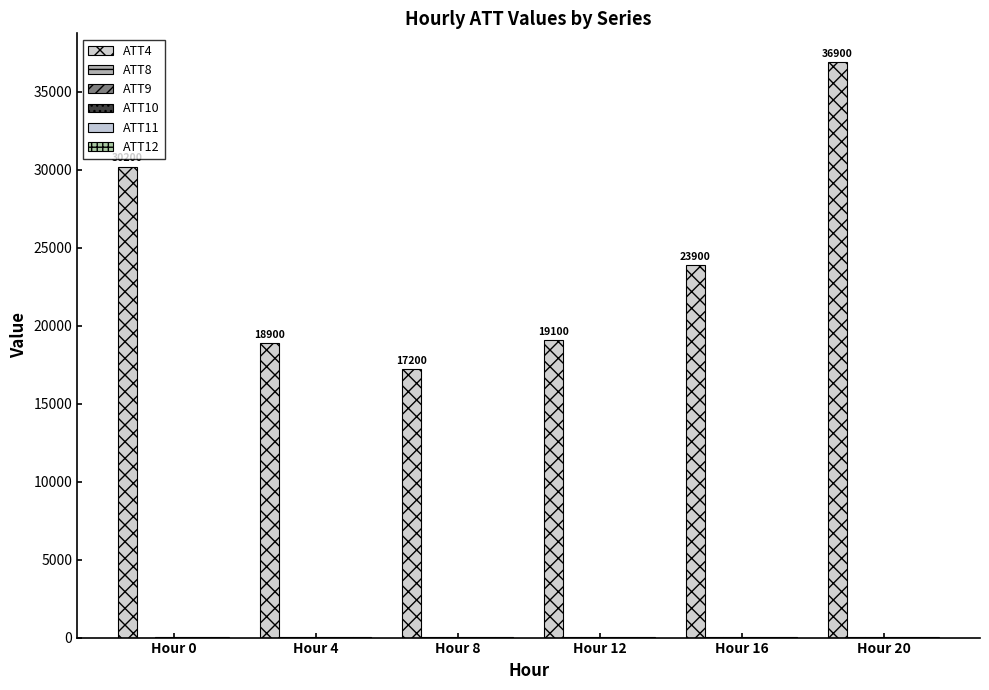

Reading right to left, list all the values displayed in this chart.

ATT4: 36900.0	23900.0	19100.0	17200.0	18900.0	30200.0
ATT8: 8.1	8.0	7.7	10.5	6.9	4.9
ATT9: 39.0	40.6	38.7	39.3	41.8	37.6
ATT10: 19.7	17.8	19.8	13.4	13.9	17.9
ATT11: 31.4	34.7	33.8	30.3	32.9	30.6
ATT12: 15.3	17.1	15.1	12.7	15.1	15.1